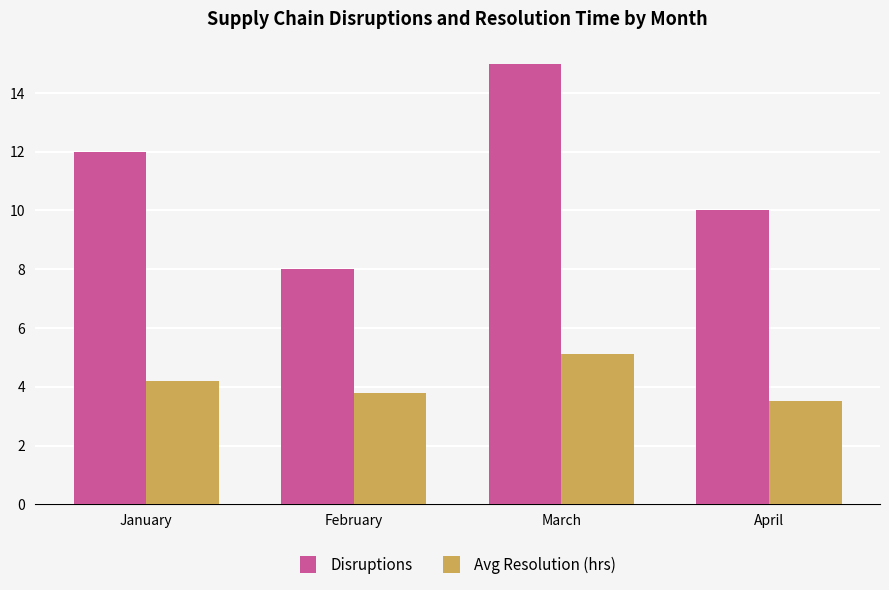

The Avg Resolution (hrs) series shows 1.1 at March. True or false?

False